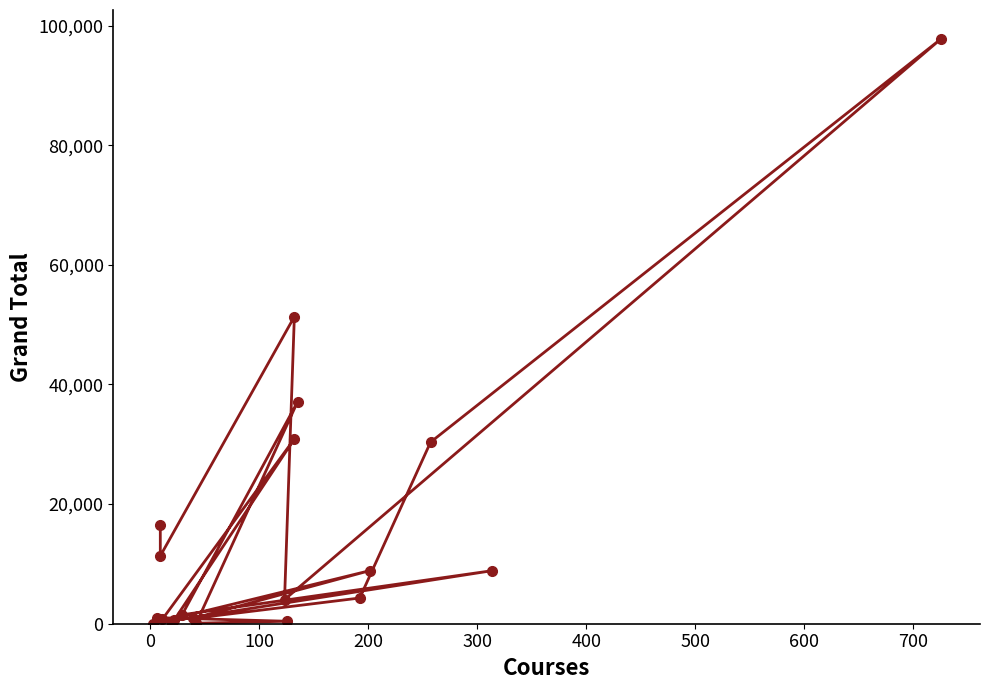

Does the chart display data point markers on the line(s)?

Yes